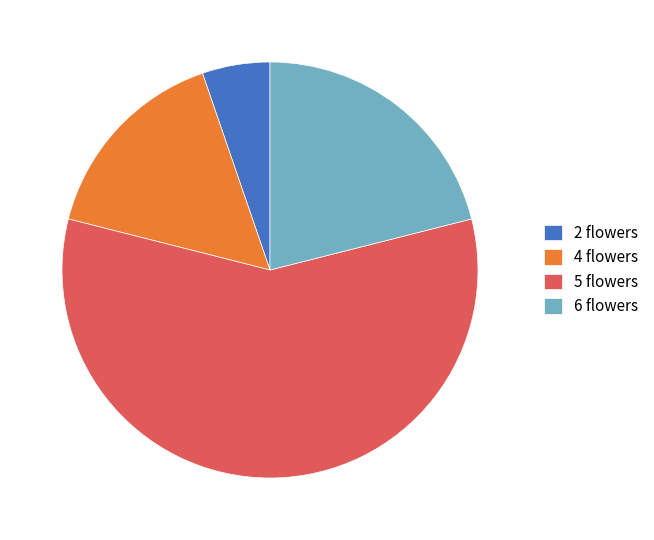

Is it true that 2 flowers is 5% of the pie?

True